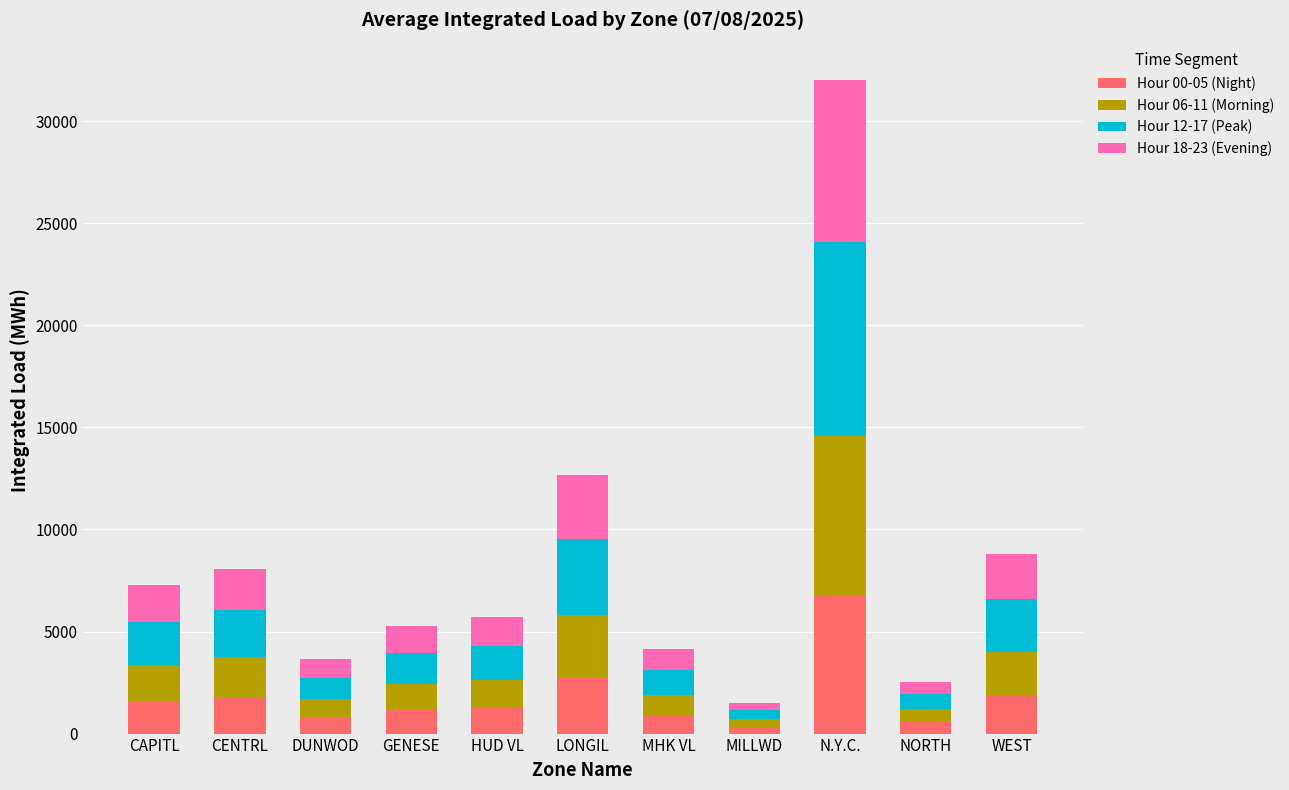

What is the sum of all Hour 00-05 (Night) values?

19613.3